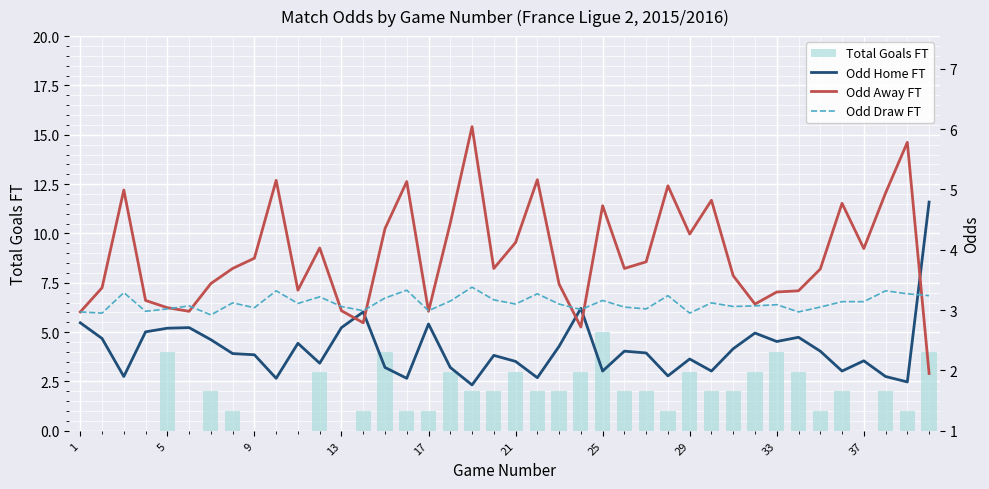

Rank the series at 27 from highest to lowest value.

Odd Away FT, Odd Draw FT, Odd Home FT, Total Goals FT